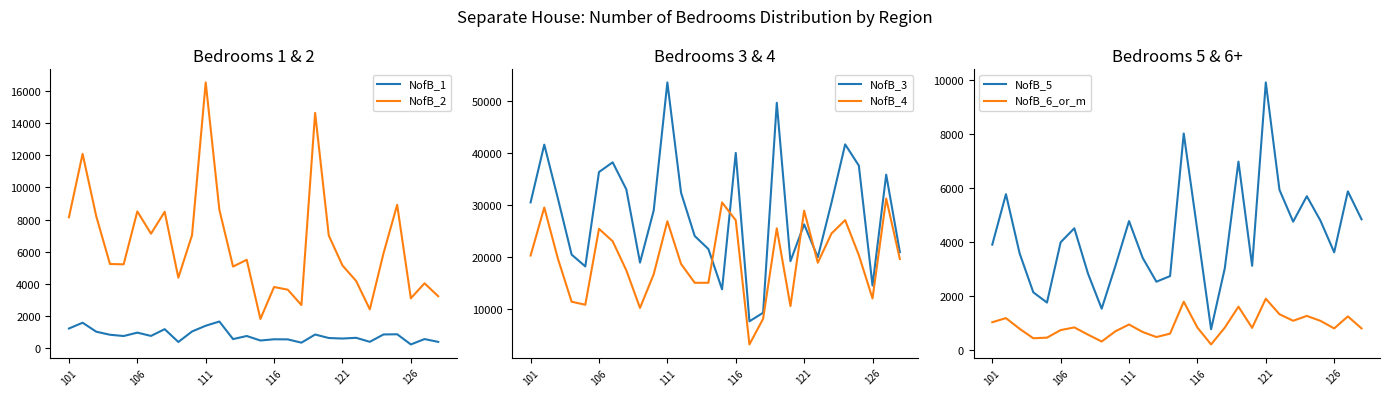

What is the lowest value of the NofB_4 series?

3074